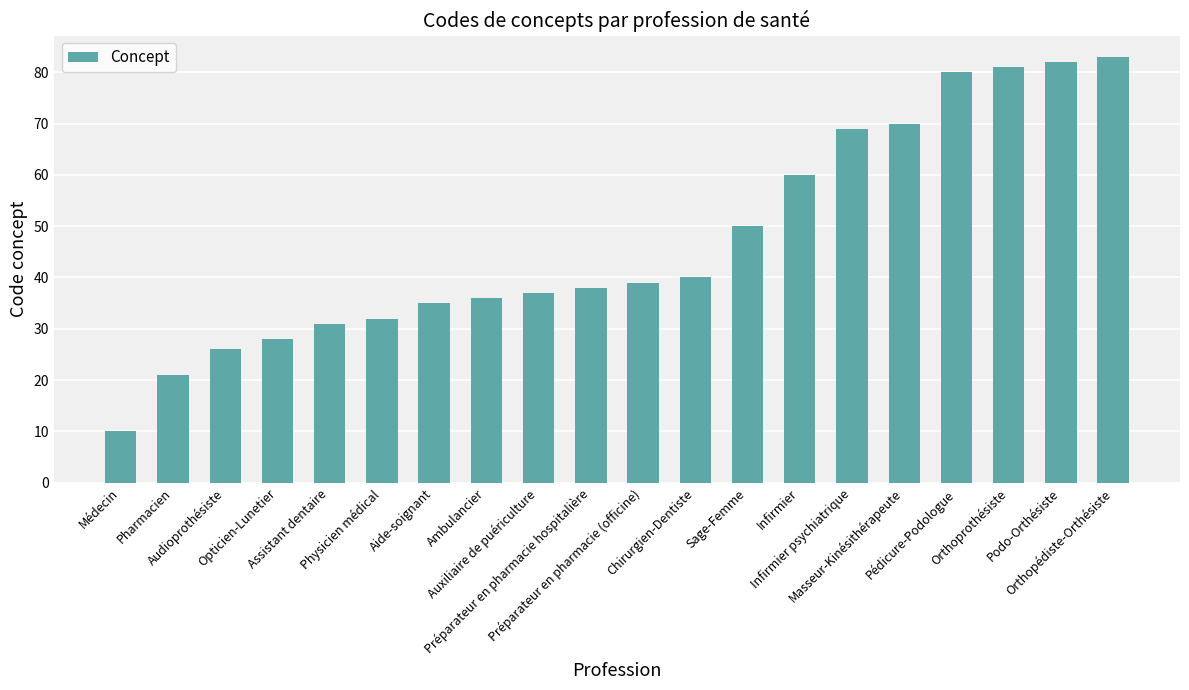

The value at Assistant dentaire is 15. True or false?

False